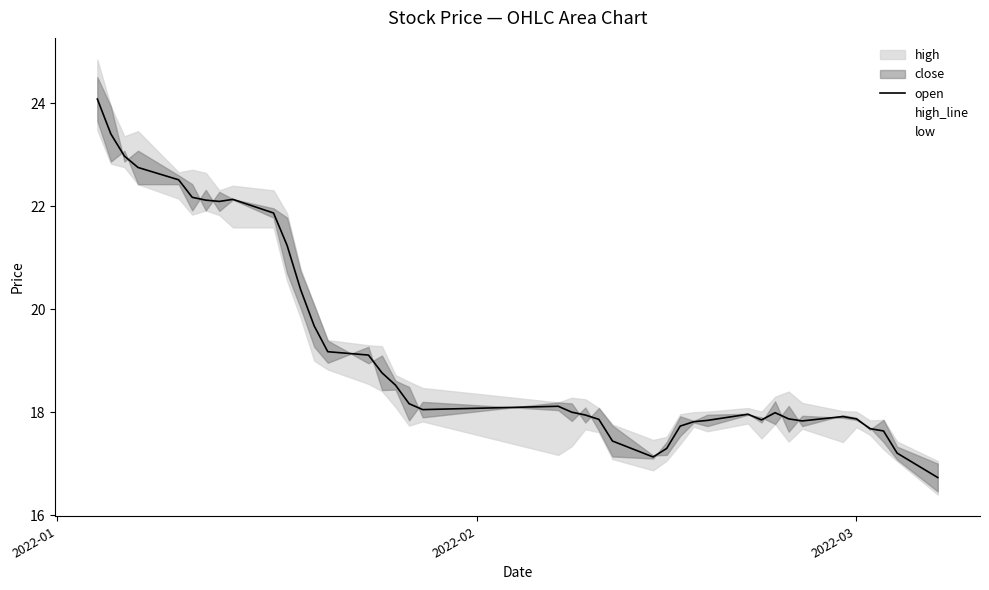

What is the greatest value displayed?

24.9